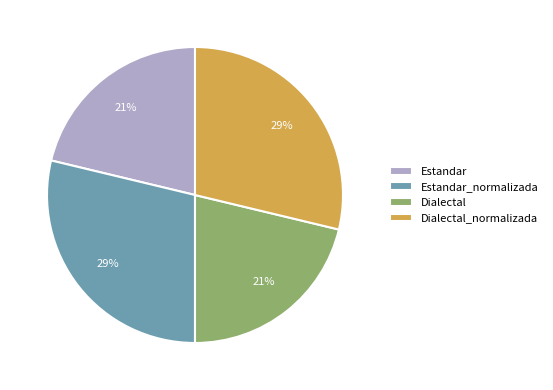

To the nearest percent, what is the difference between the largest and smallest slice percentages?

8%